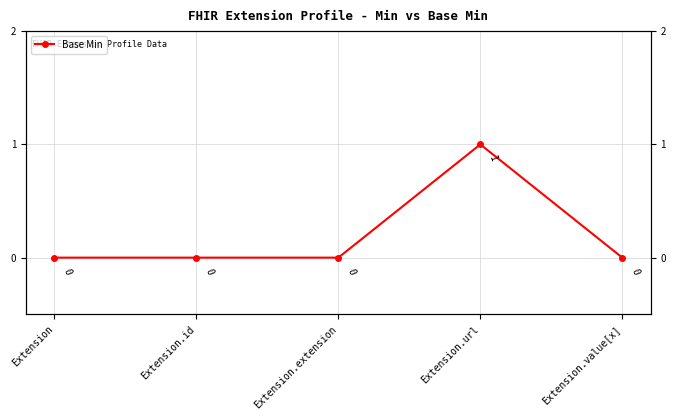

How many values are above zero?

1